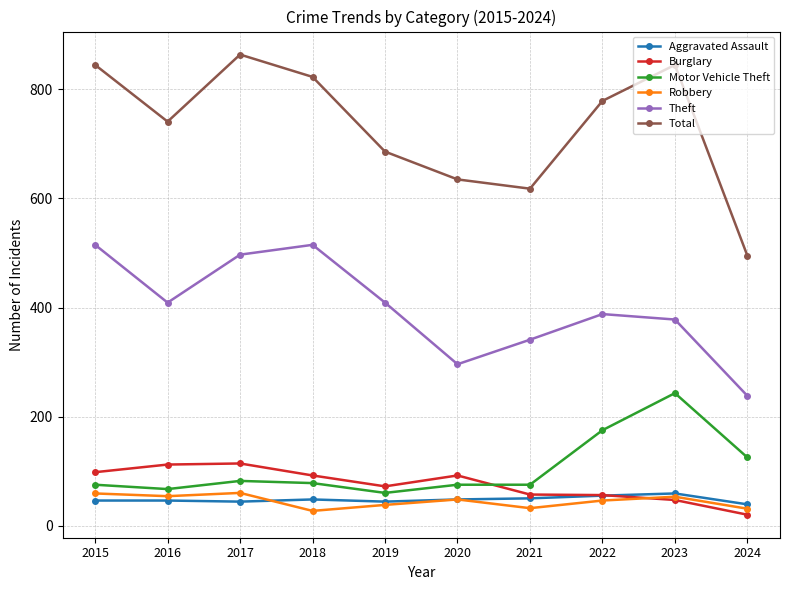

The value of Theft at 2017 is 497. True or false?

True